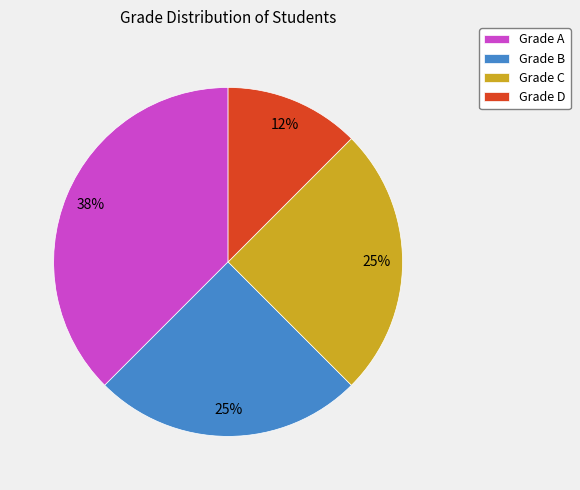

Is there a majority slice in this chart?

No